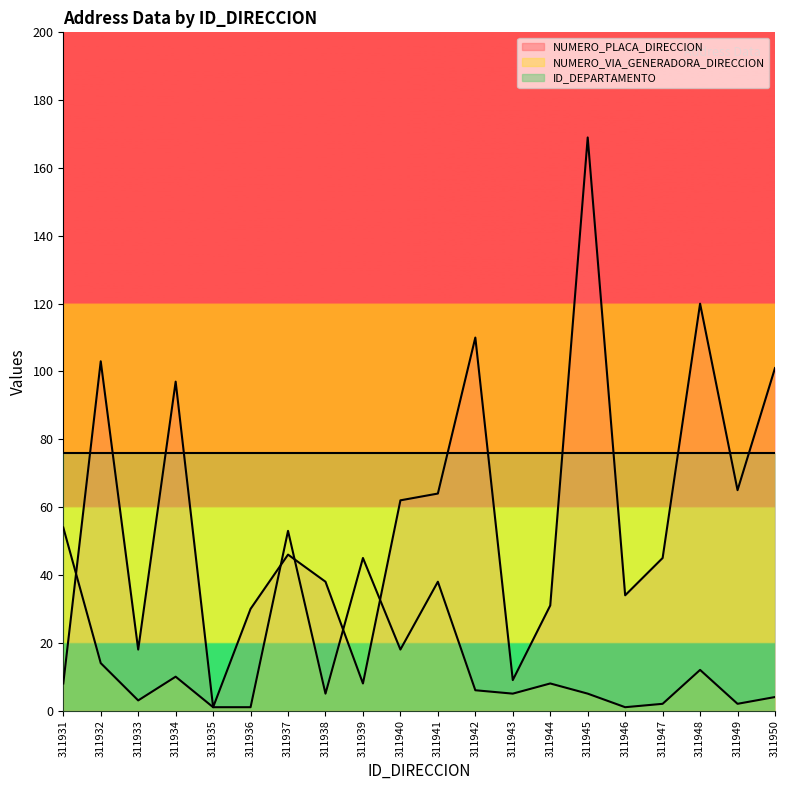

At which category is the sum across all series the highest?

311945